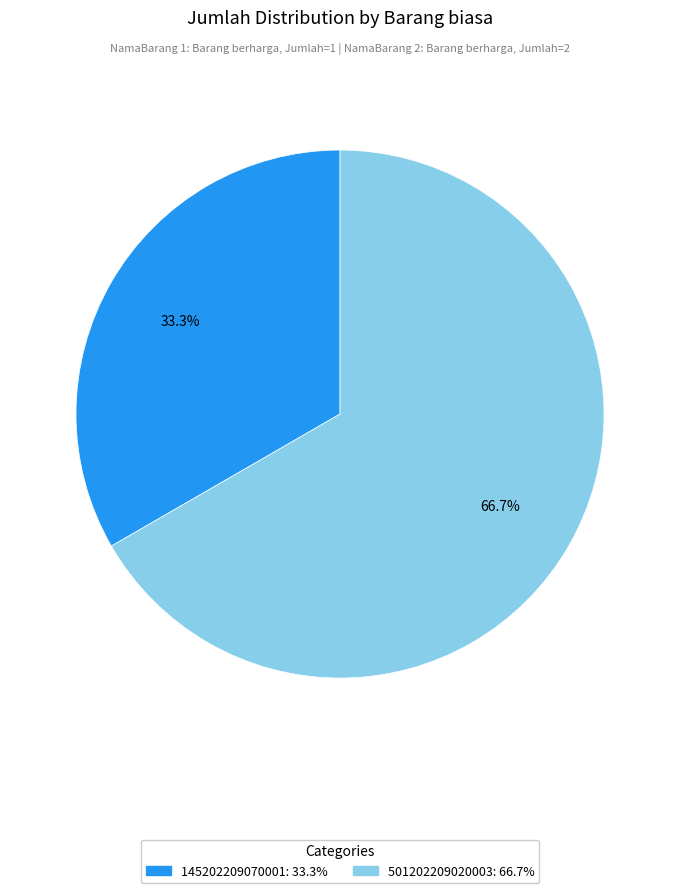

Between 501202209020003 and 145202209070001, which is larger?

501202209020003